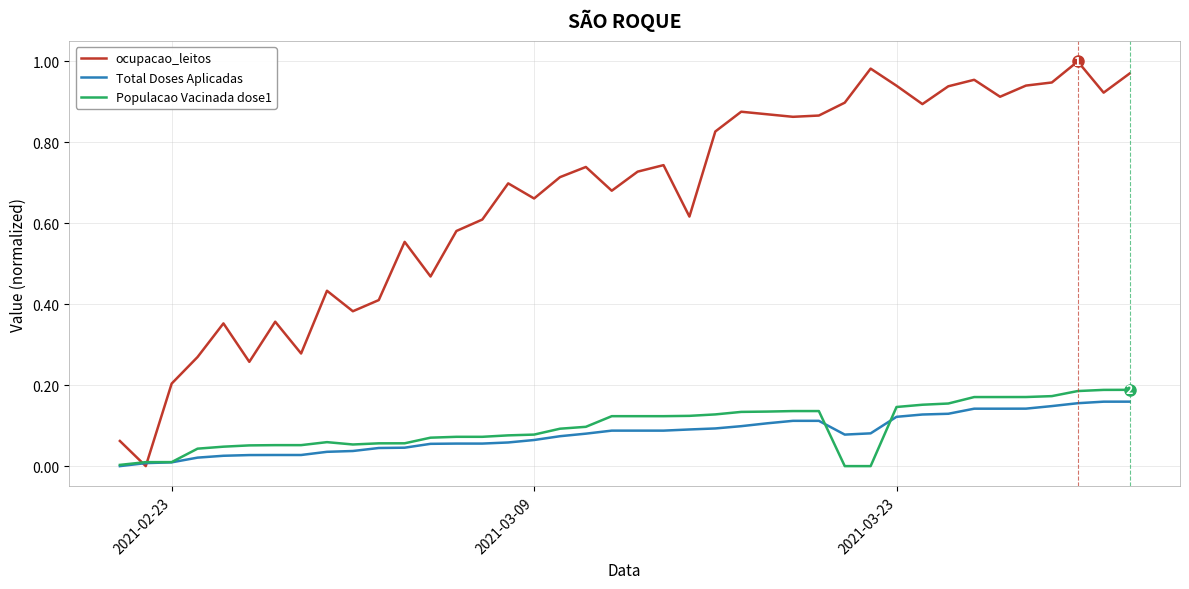

Which series has the largest range (max minus min)?

ocupacao_leitos